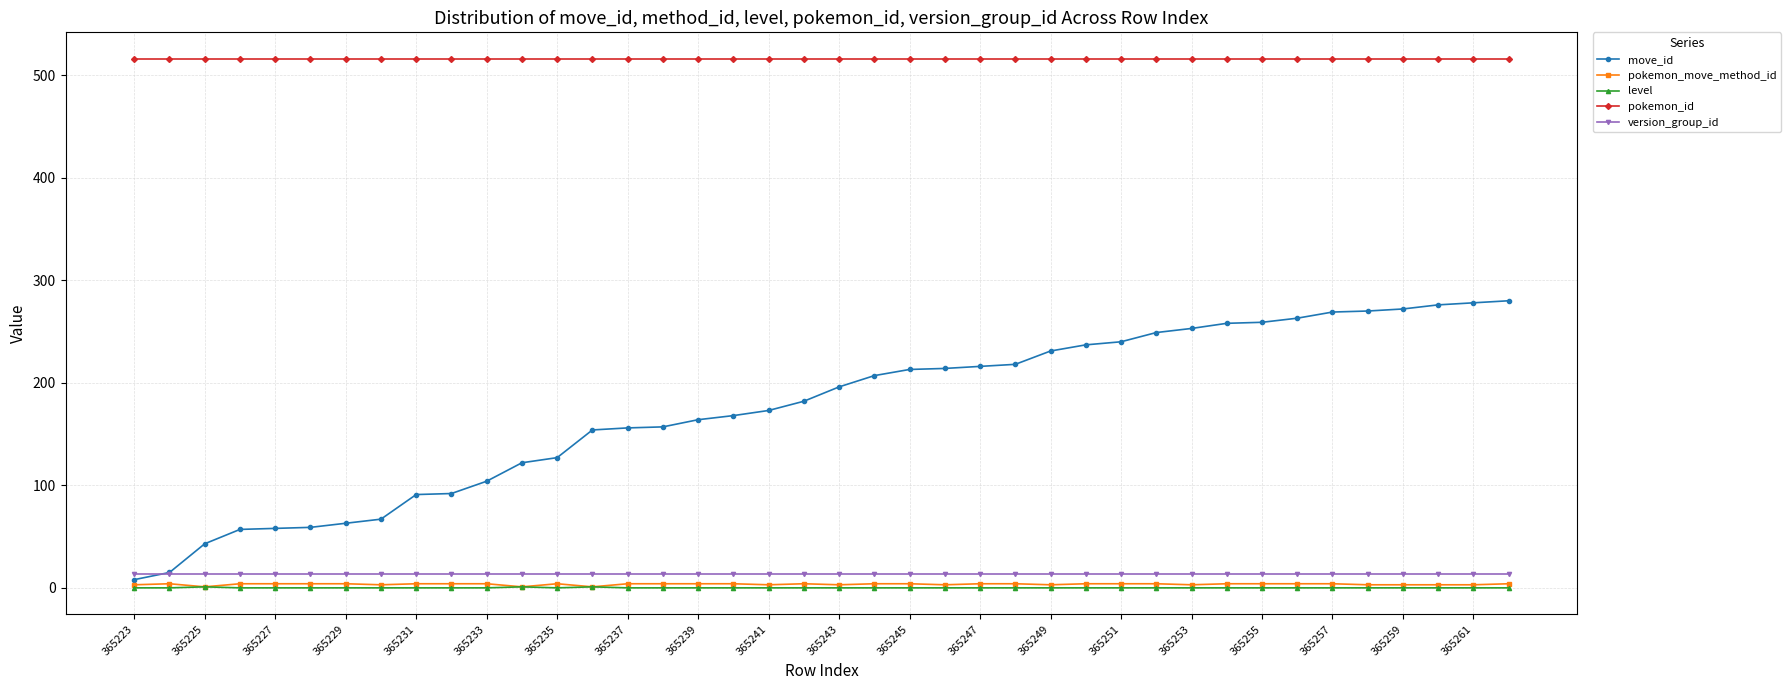

Which series has the largest total across all categories?

pokemon_id